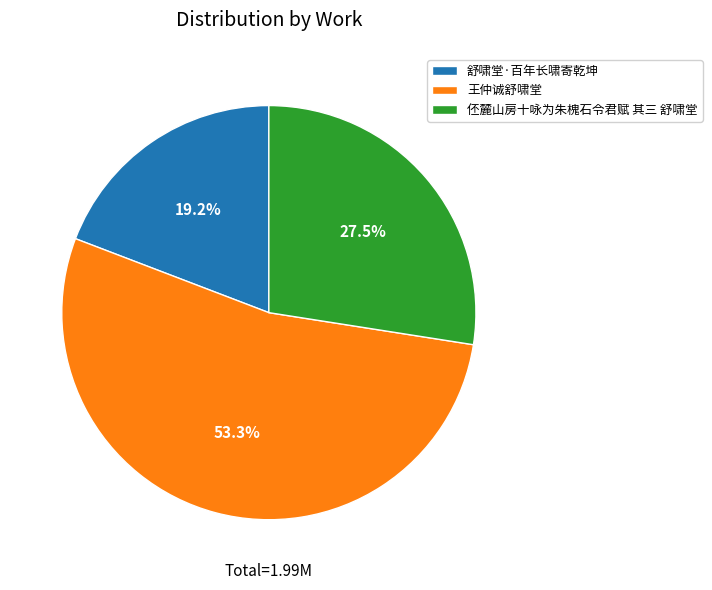

What percentage is the 王仲诚舒啸堂 slice, to the nearest percent?

53%